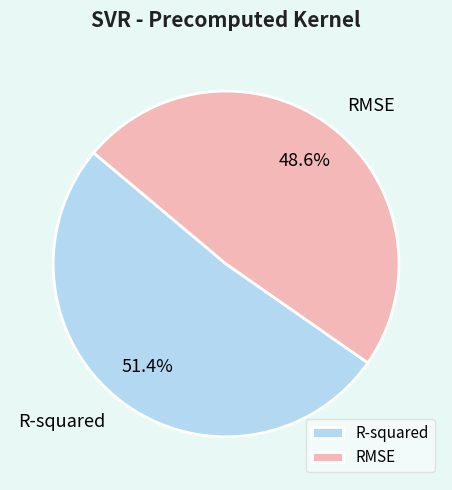

What percentage is the R-squared slice, to the nearest percent?

51%